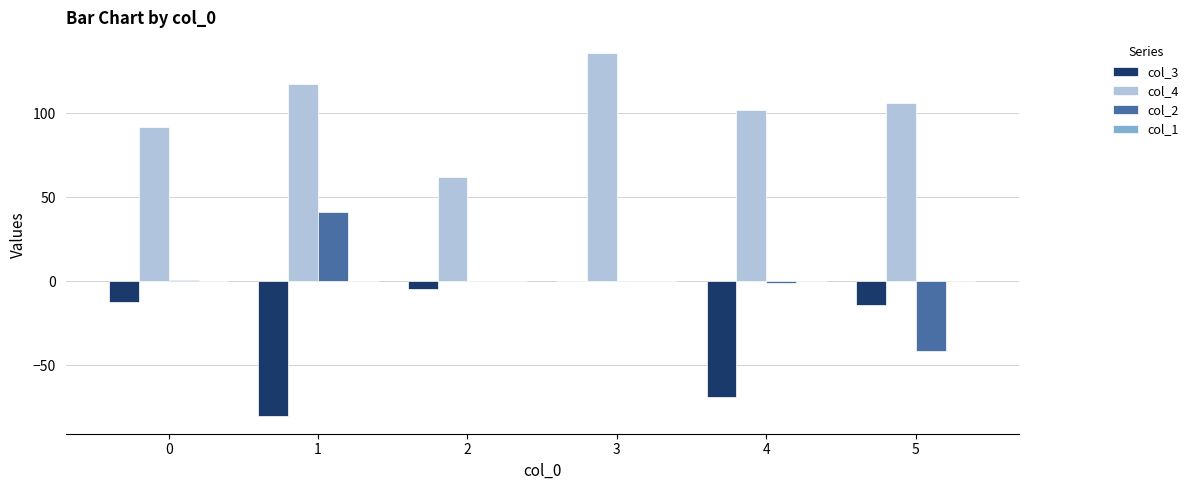

Count the number of data series in this chart.

3